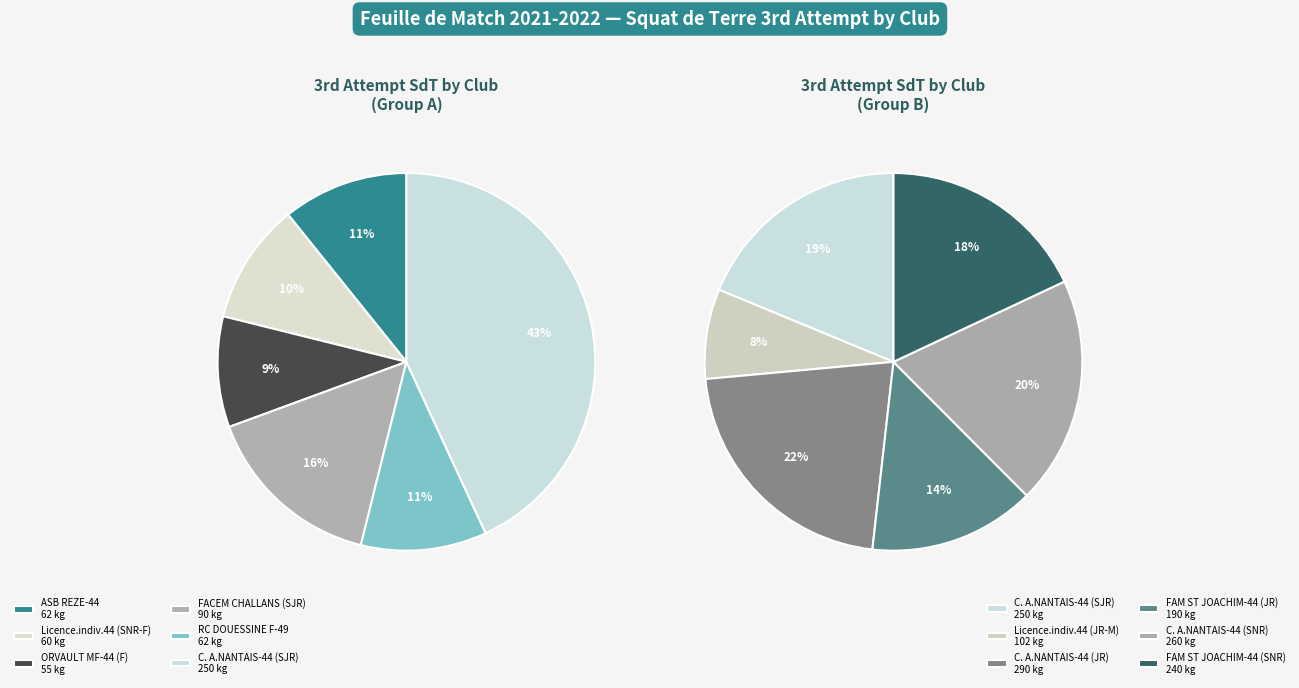

What is the ratio of the value at ASB REZE-44 to the value at Licence.indiv.44 (JR-M)?

0.6